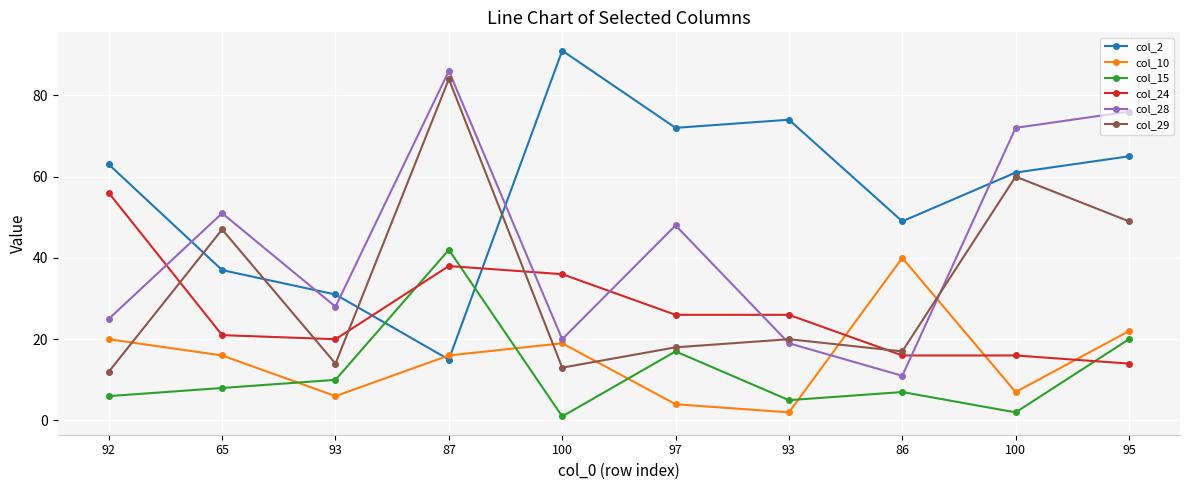

Is it true that col_2 equals 73 at 86?

False